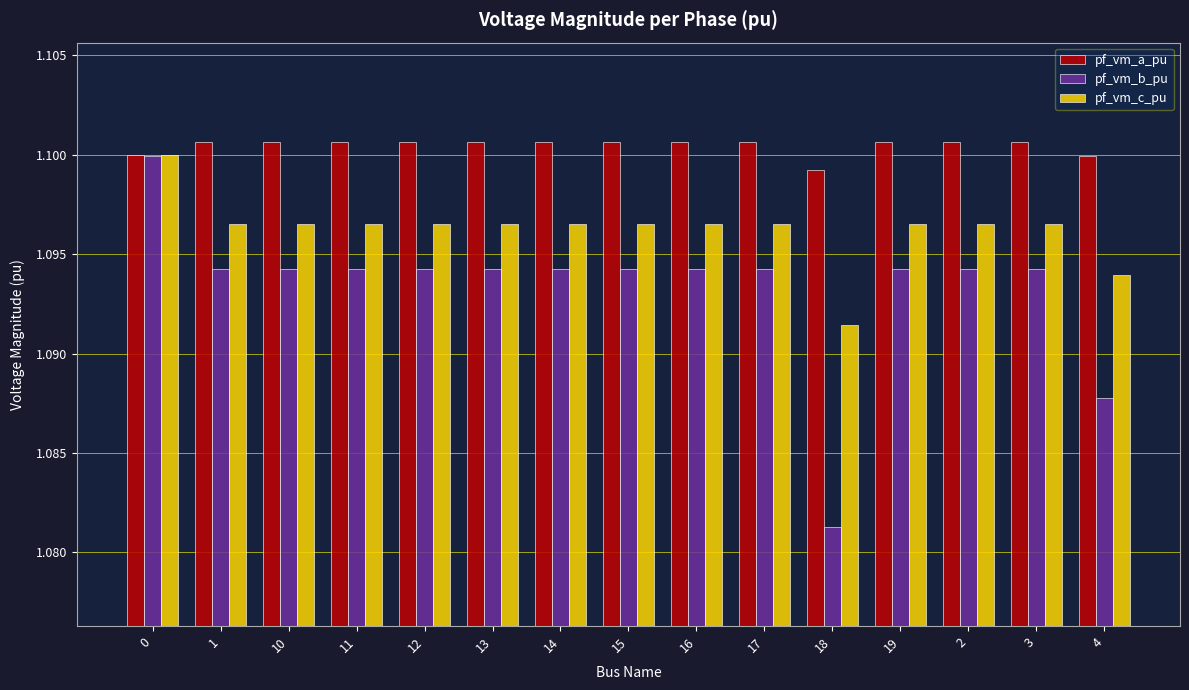

What is the sum of the pf_vm_a_pu values at 1 and 18?

2.2